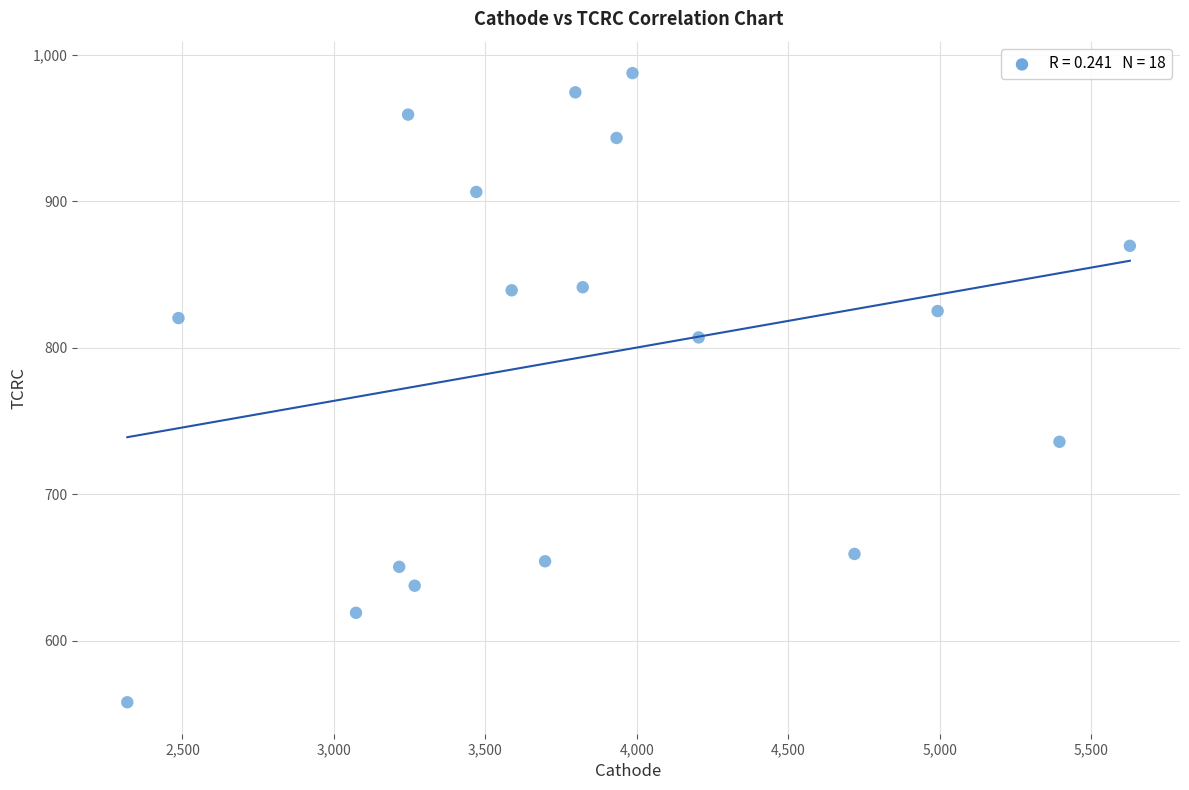

What is the range of X values (max minus min)?

3309.9